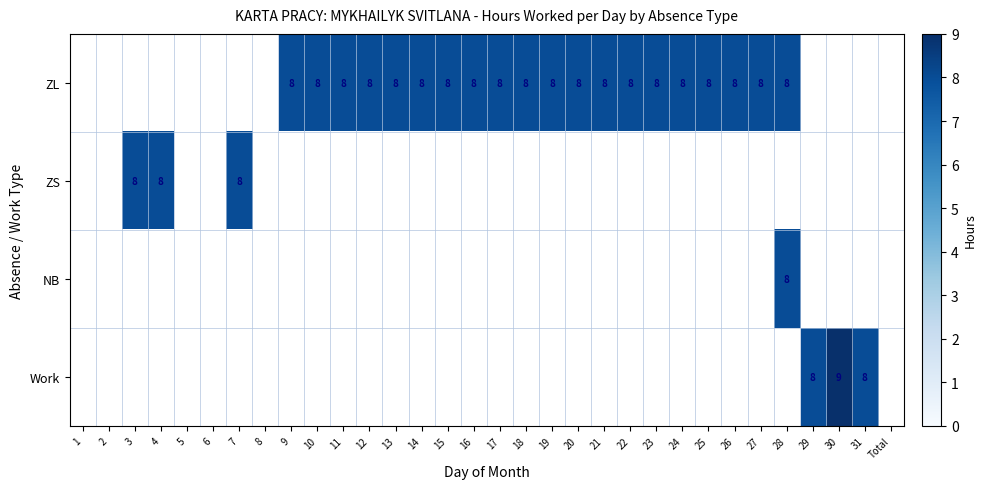

True or false: ZL has a value of 4 at 16.

False